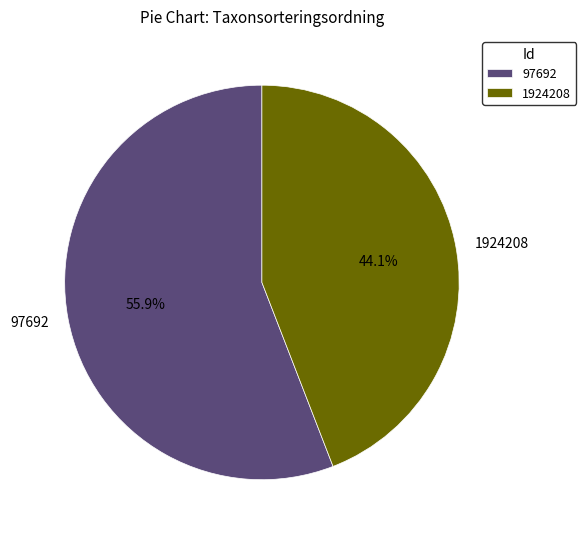

Combined, do 1924208 and 97692 account for over 50%?

Yes